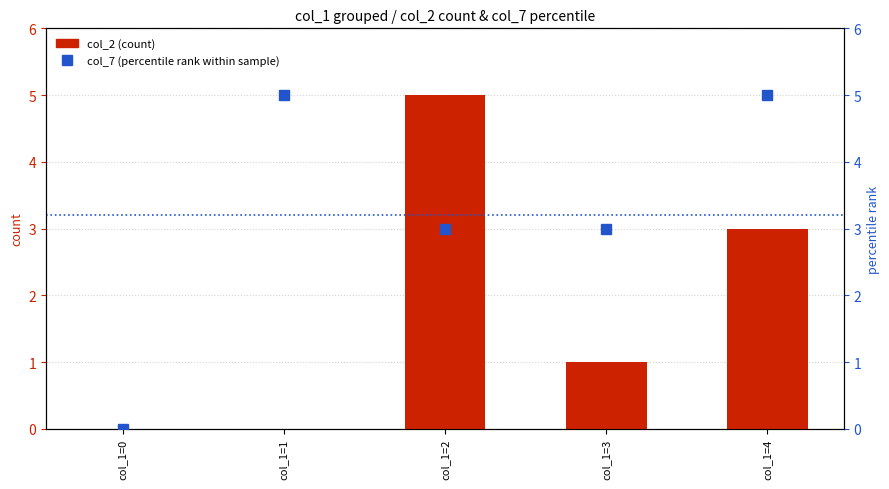

Rank the series by their maximum value, from lowest to highest.

col_2 (count), col_7 (percentile rank)